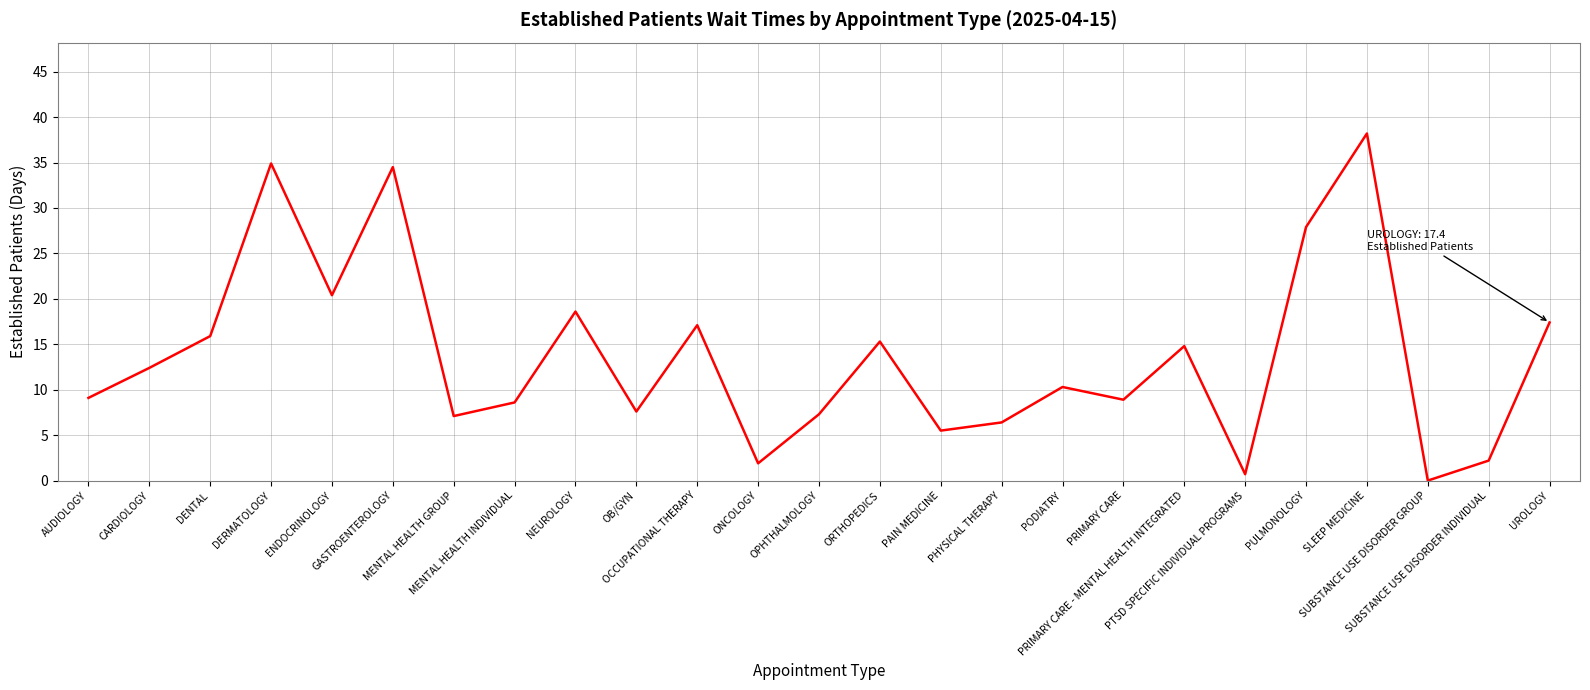

Approximately how many times larger is the value at CARDIOLOGY compared to SLEEP MEDICINE?

0.3